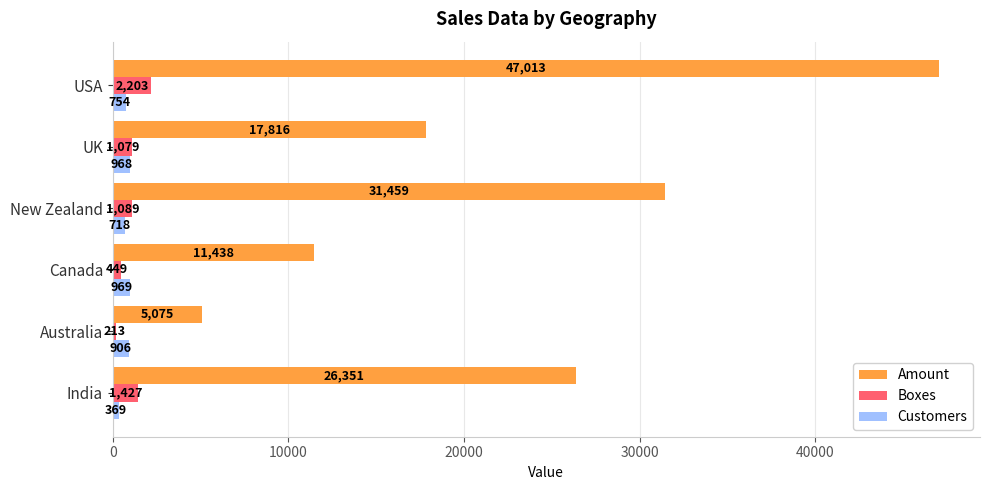

What is the smallest value displayed?

213